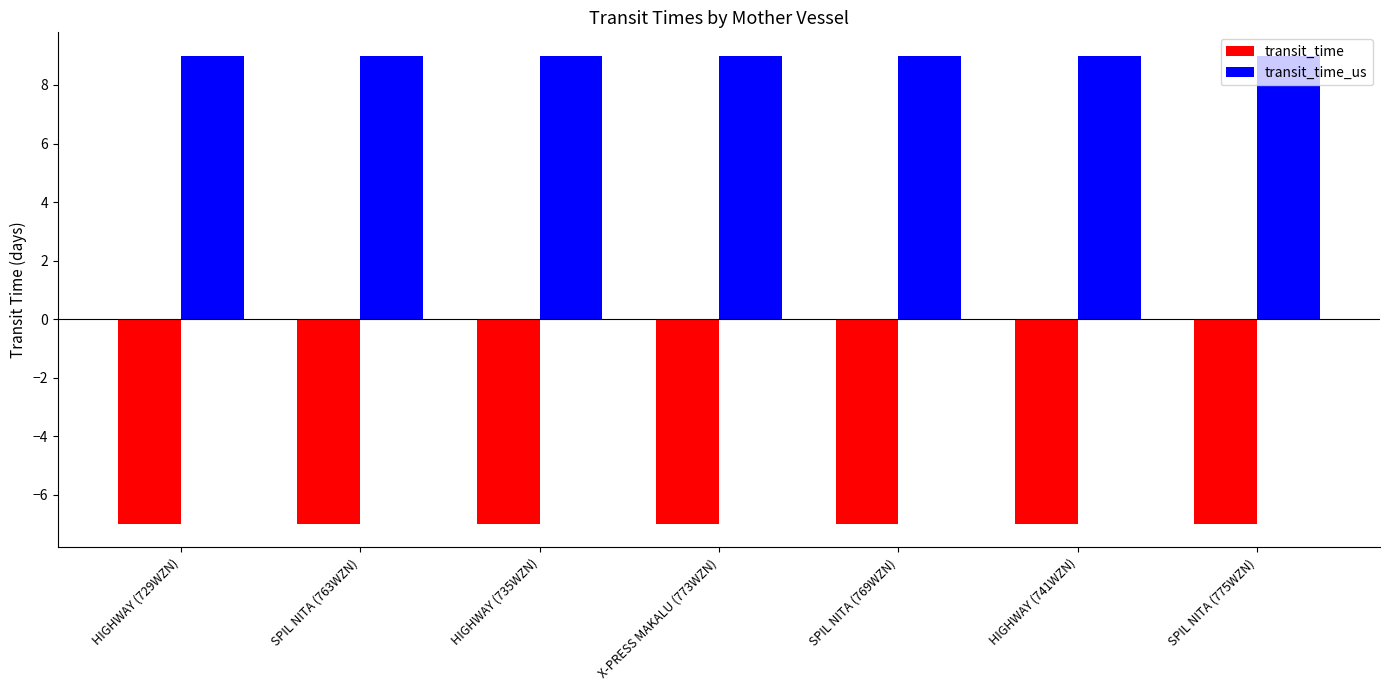

What is the spread (max minus min) of values at SPIL NITA (775WZN)?

16